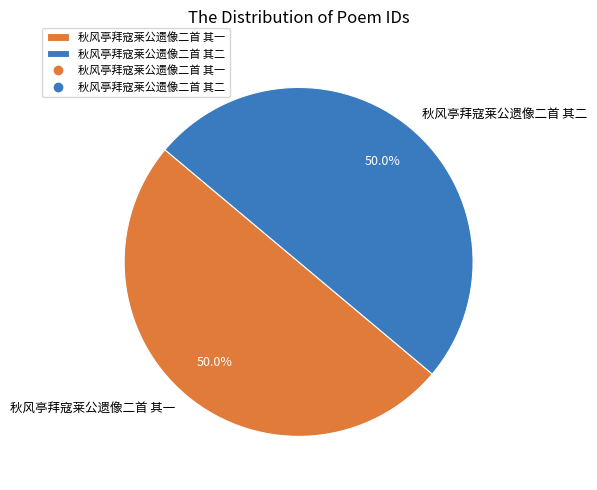

To the nearest percent, what percentage of the pie is 秋风亭拜寇莱公遗像二首 其二?

50%